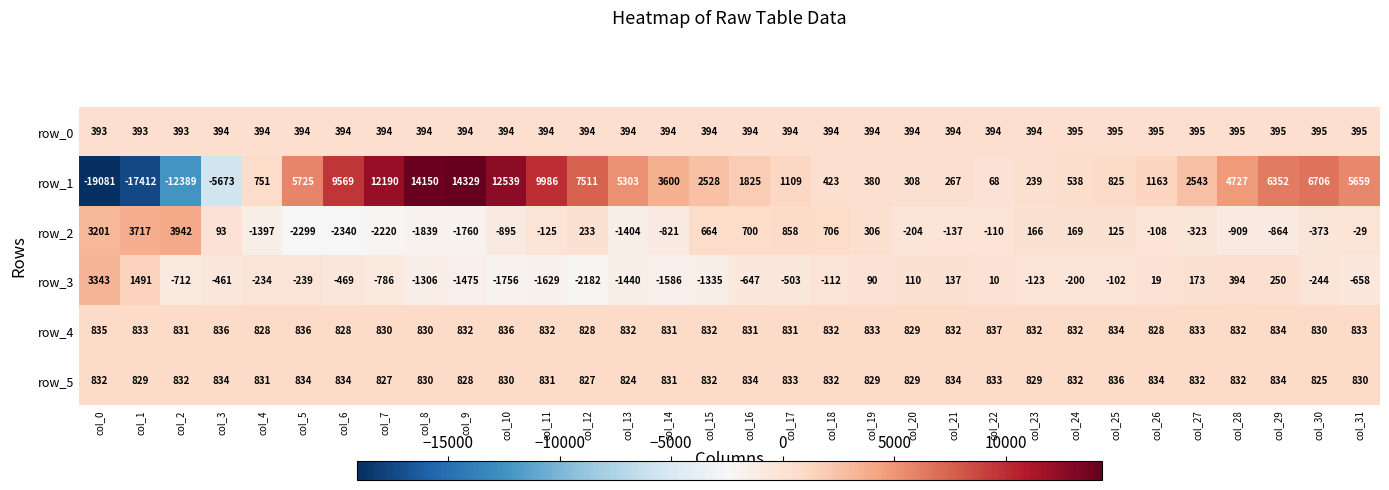

What is the difference between the highest and lowest values at col_29?

7216